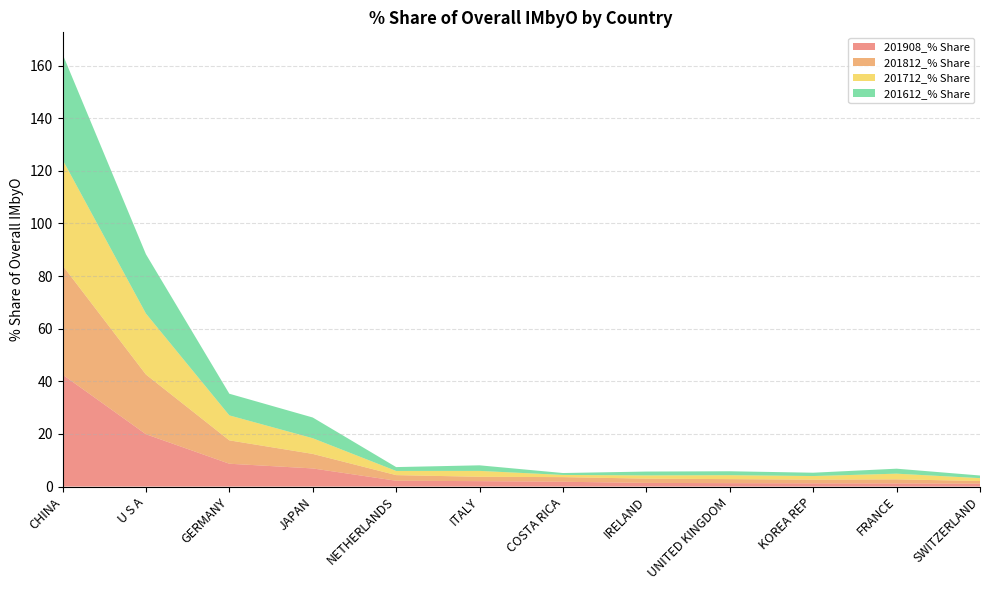

Reading left to right, extract all data points from this chart.

201908_% Share: CHINA=42.6	U S A=19.9	GERMANY=8.7	JAPAN=6.9	NETHERLANDS=2.2	ITALY=2.1	COSTA RICA=1.8	IRELAND=1.4	UNITED KINGDOM=1.3	KOREA REP=1.2	FRANCE=1.2	SWITZERLAND=1.1
201812_% Share: CHINA=41.5	U S A=22.7	GERMANY=8.9	JAPAN=5.5	NETHERLANDS=2.1	ITALY=1.7	COSTA RICA=1.8	IRELAND=1.6	UNITED KINGDOM=1.5	KOREA REP=1.4	FRANCE=1.5	SWITZERLAND=1.0
201712_% Share: CHINA=40.2	U S A=23.2	GERMANY=9.5	JAPAN=6.0	NETHERLANDS=1.6	ITALY=2.2	COSTA RICA=0.8	IRELAND=1.2	UNITED KINGDOM=1.5	KOREA REP=1.4	FRANCE=2.2	SWITZERLAND=1.1
201612_% Share: CHINA=40.2	U S A=22.5	GERMANY=8.2	JAPAN=7.9	NETHERLANDS=1.5	ITALY=2.1	COSTA RICA=0.7	IRELAND=1.5	UNITED KINGDOM=1.5	KOREA REP=1.3	FRANCE=1.9	SWITZERLAND=1.0